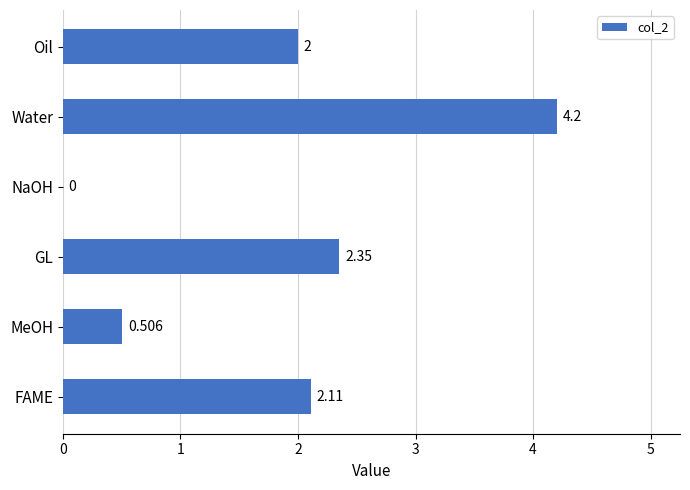

Between MeOH and FAME, which is larger?

FAME